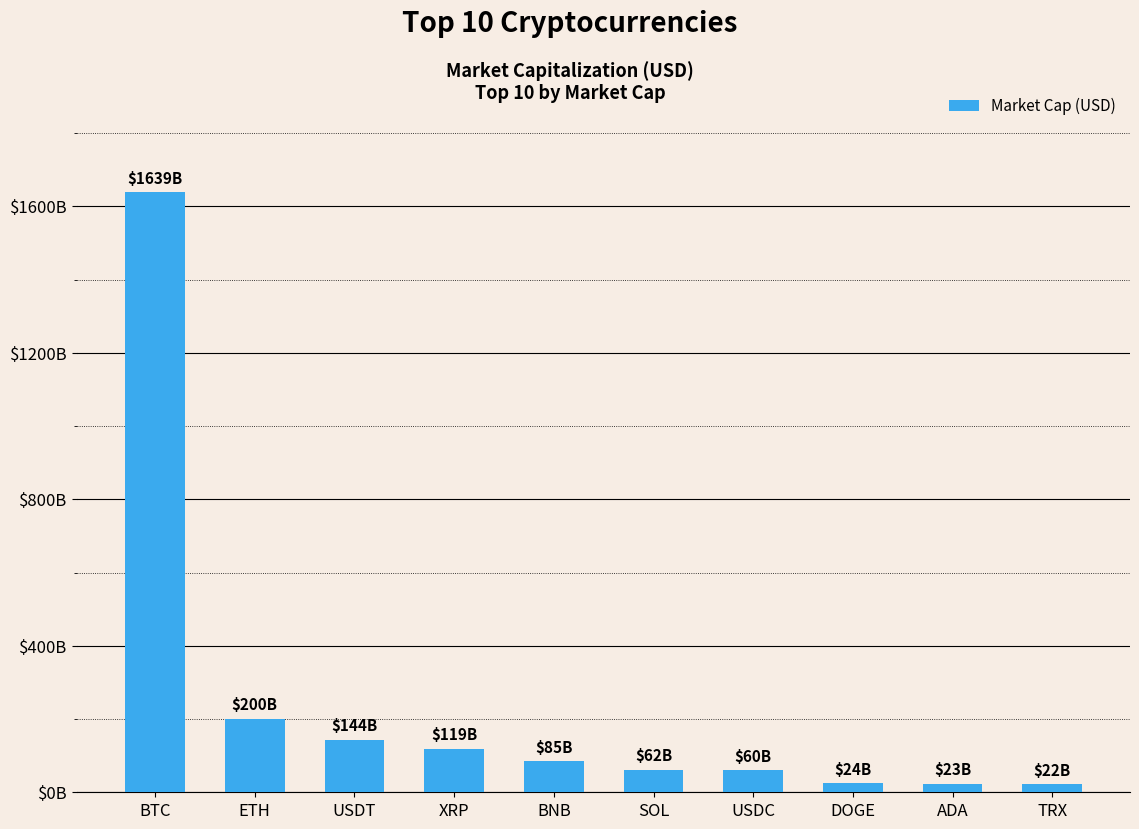

What is the maximum value shown in the chart?

1638982456738